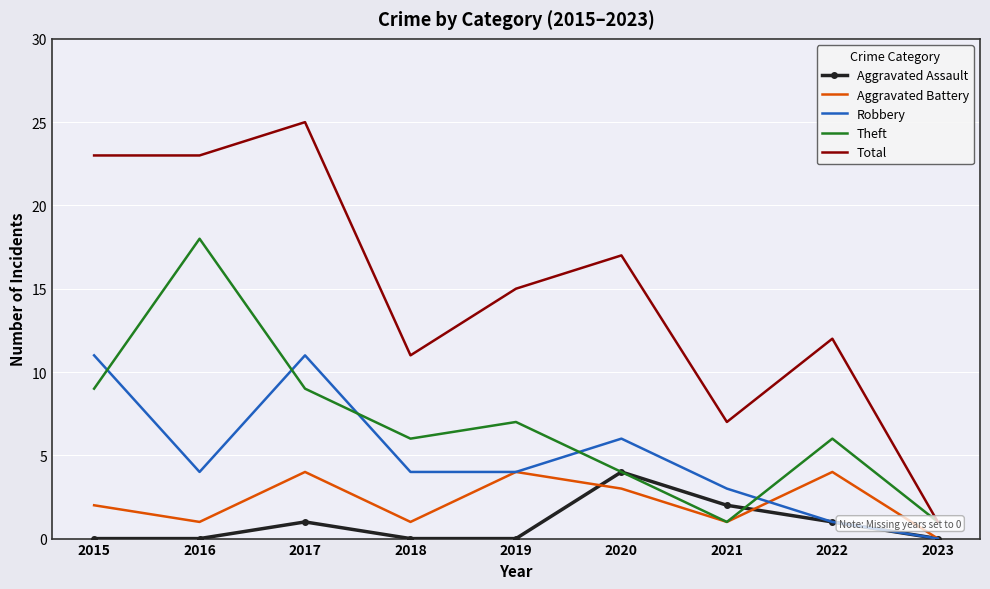

Count the Aggravated Battery values in the range 1 to 4.

8